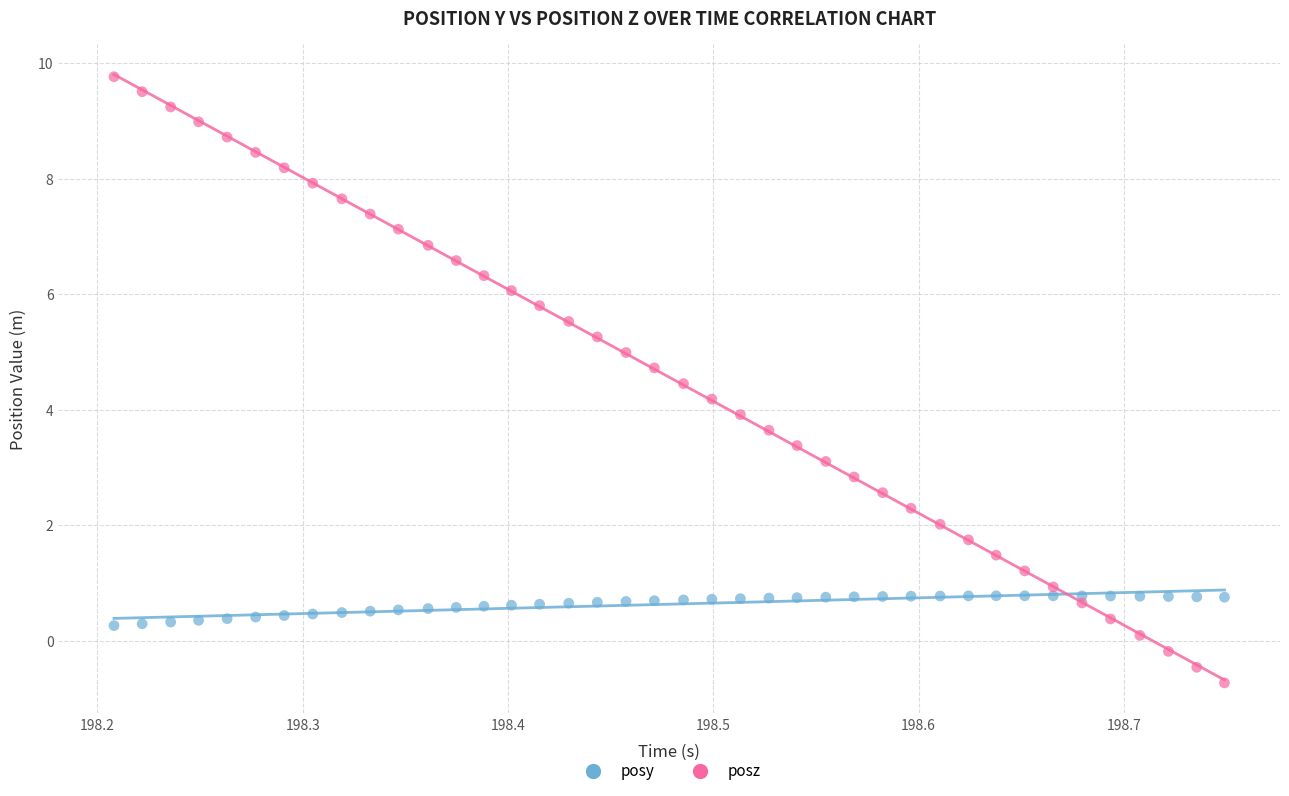

Which series contains the highest Y value?

posz